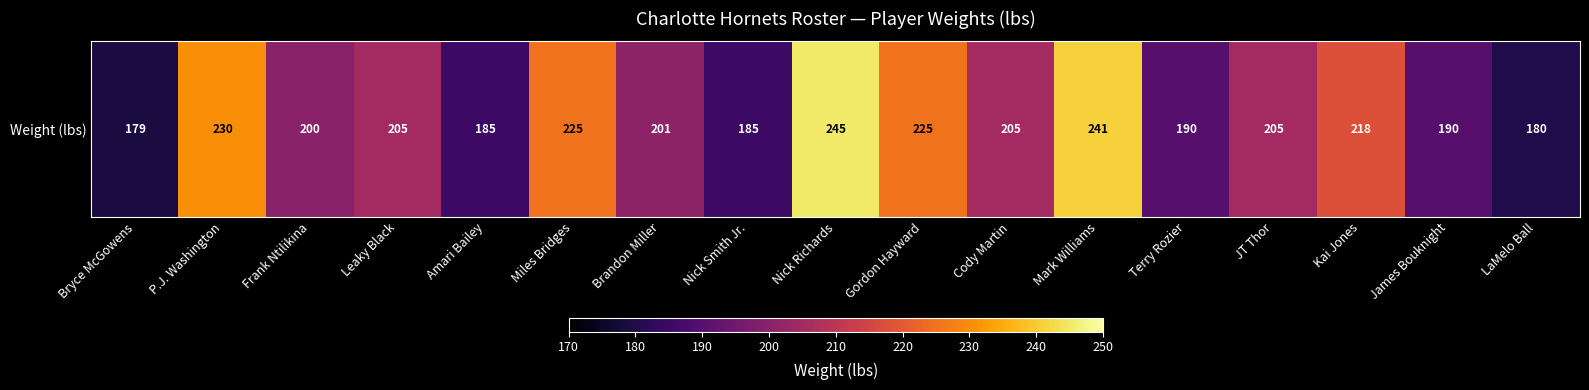

What is the average value?

206